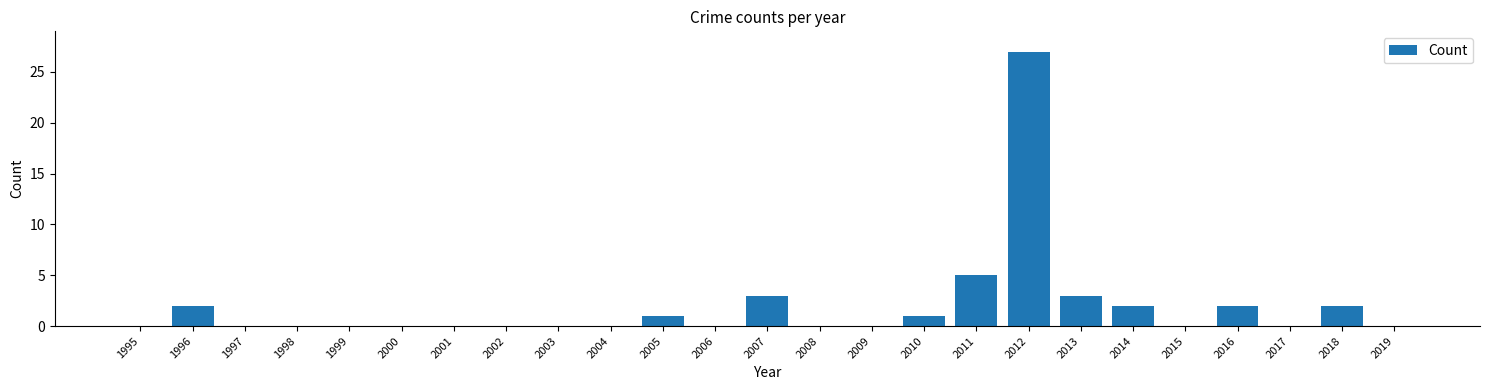

Which label corresponds to the largest value in the chart?

2012